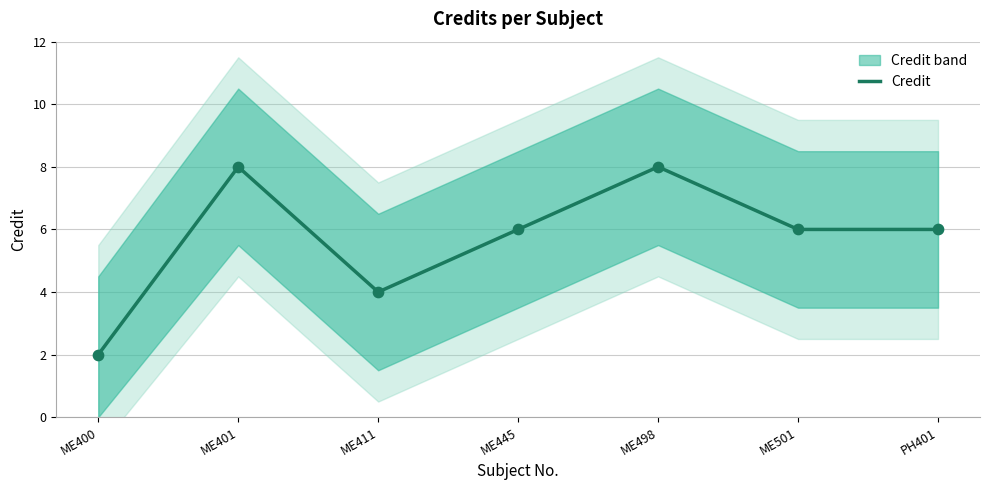

Approximately how many times larger is the value at ME501 compared to ME498?

0.8